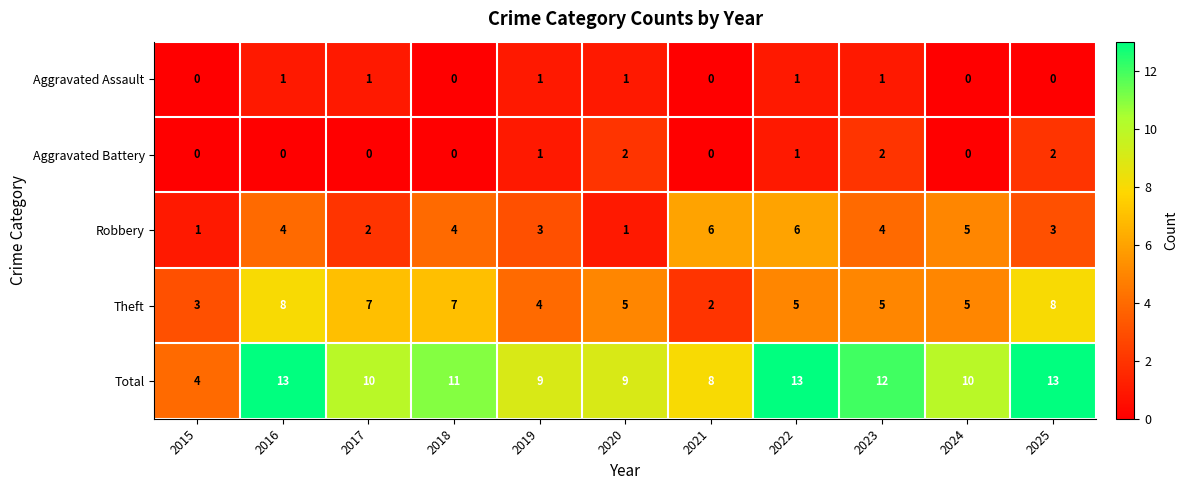

What is the sum of the Total values at 2024 and 2023?

22